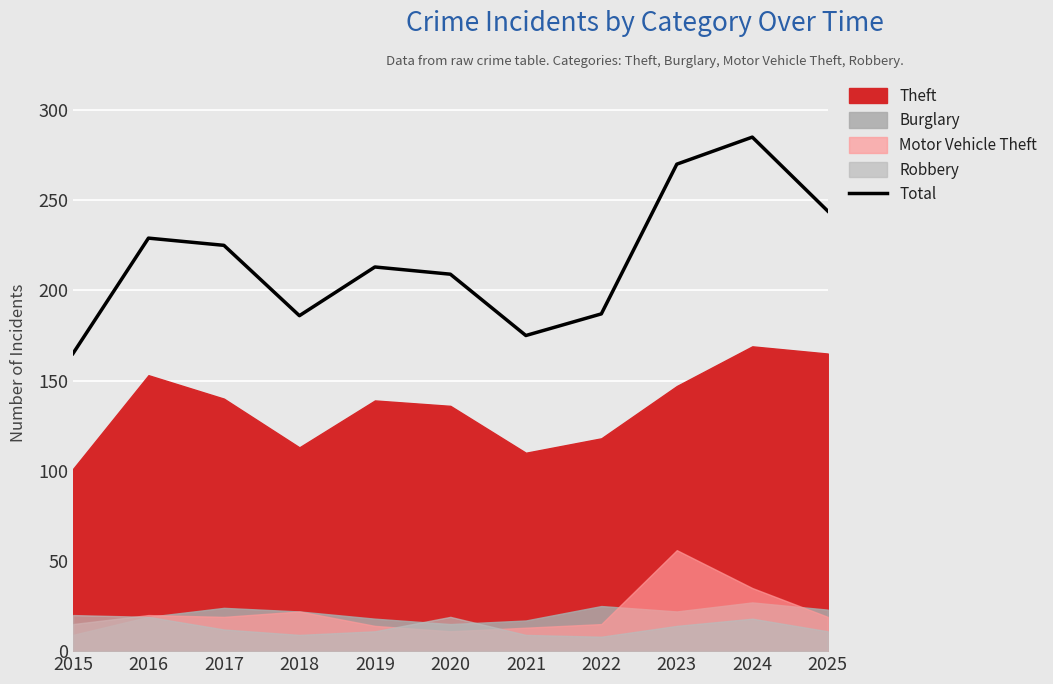

Which category has the highest value across all series?

2024